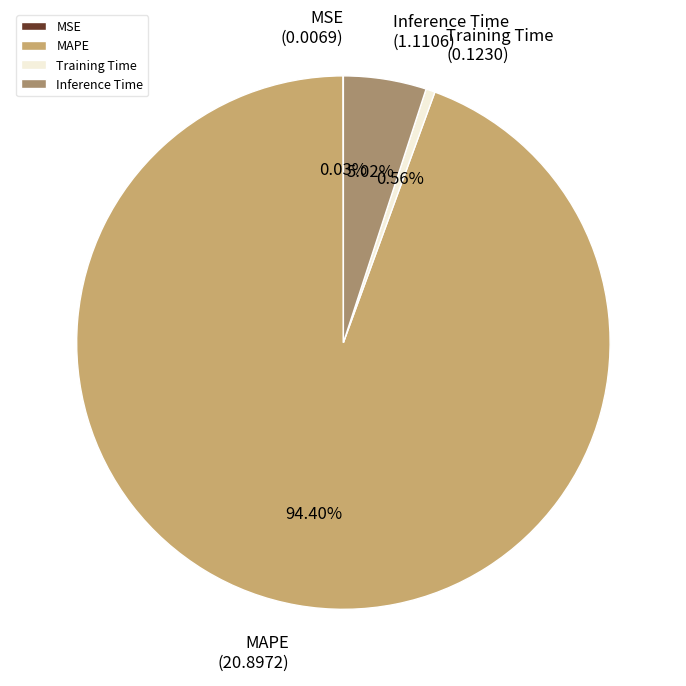

What is the largest slice in the pie chart?

MAPE